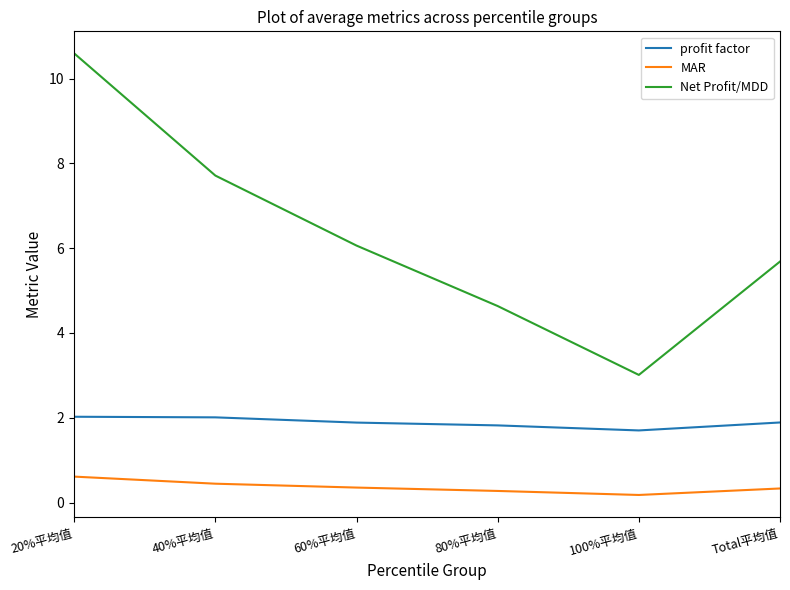

Which series changed the most between 60%平均值 and 100%平均值?

Net Profit/MDD